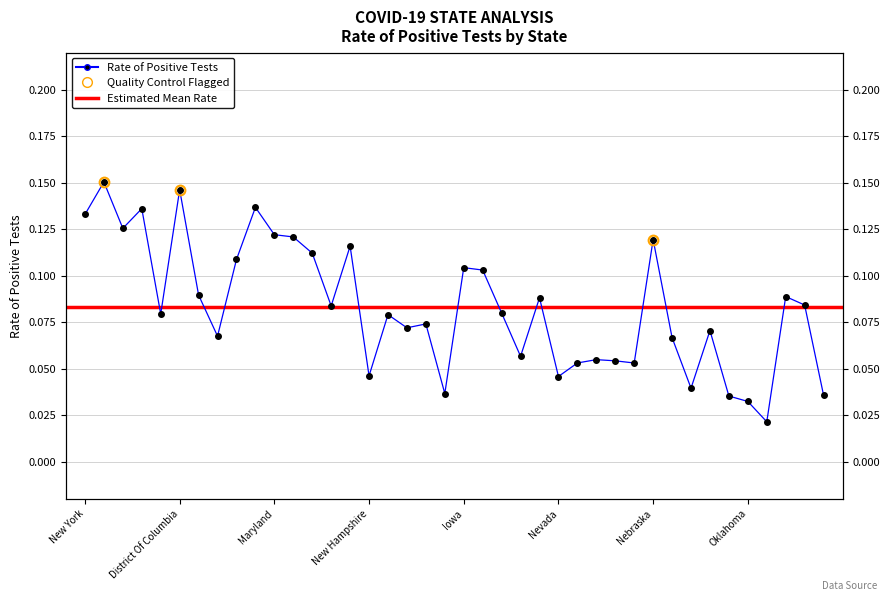

Reading right to left, list all the values displayed in this chart.

Maine=0.0	Kansas=0.1	South Dakota=0.1	Vermont=0.0	Oklahoma=0.0	North Dakota=0.0	North Carolina=0.1	Kentucky=0.0	South Carolina=0.1	Nebraska=0.1	Wisconsin=0.1	California=0.1	Florida=0.1	Missouri=0.1	Nevada=0.0	Alabama=0.1	Washington=0.1	Arizona=0.1	Virginia=0.1	Iowa=0.1	New Mexico=0.0	Ohio=0.1	Minnesota=0.1	Georgia=0.1	New Hampshire=0.0	Colorado=0.1	Mississippi=0.1	Indiana=0.1	Delaware=0.1	Maryland=0.1	Pennsylvania=0.1	Illinois=0.1	Michigan=0.1	Louisiana=0.1	District Of Columbia=0.1	Rhode Island=0.1	Massachusetts=0.1	Connecticut=0.1	New Jersey=0.2	New York=0.1